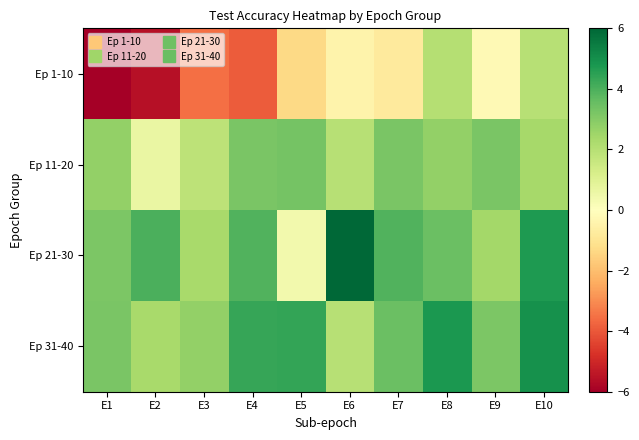

What is the smallest value displayed?

-6.0